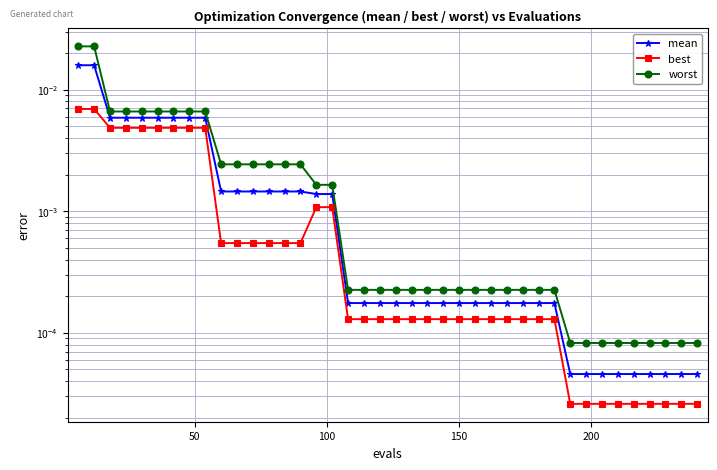

How many distinct data groups are displayed?

3